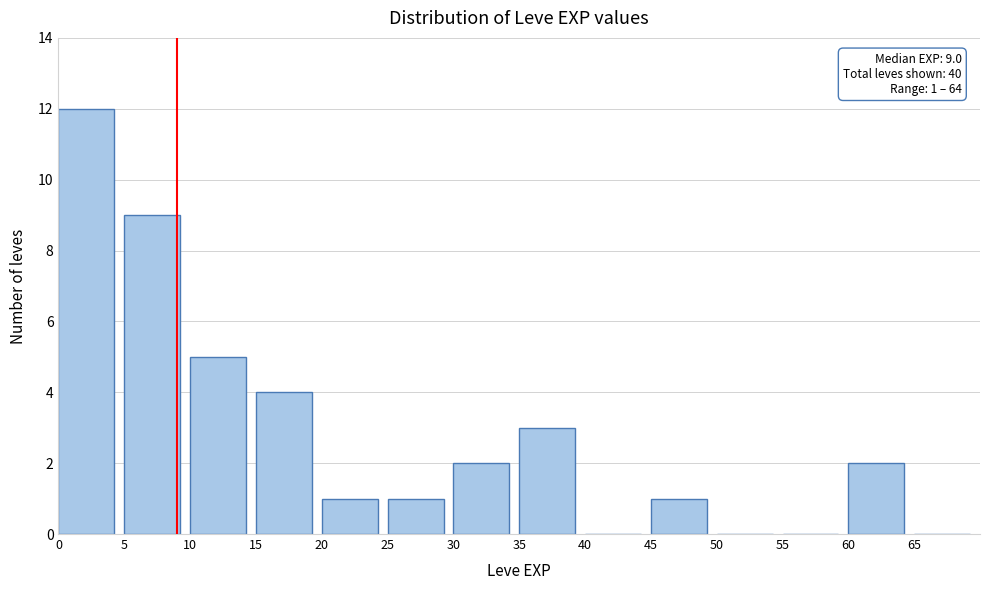

Which range on the x-axis has the tallest bar?

0 to 5